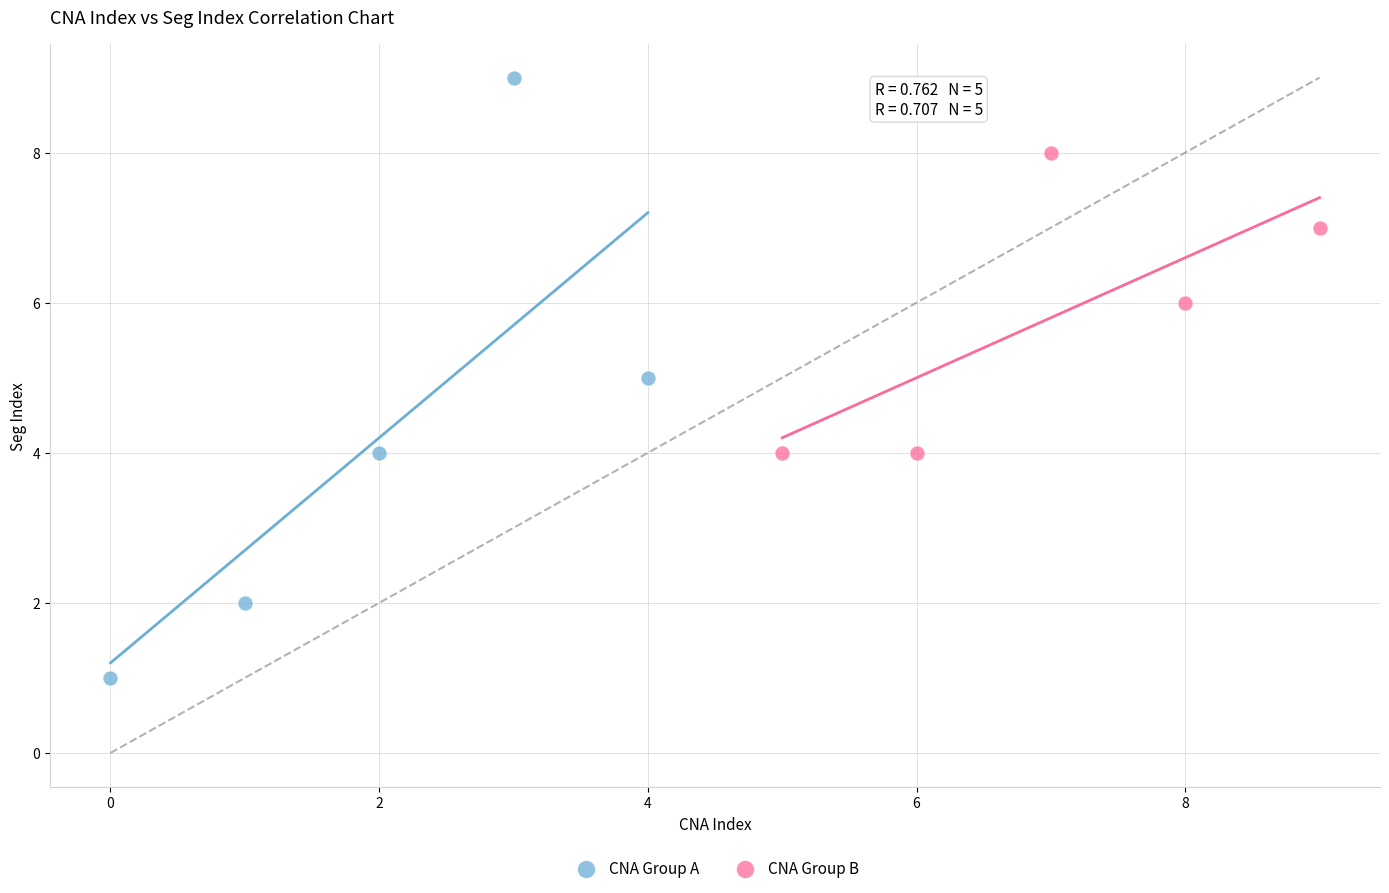

Which series has the largest Y range (max minus min)?

CNA Group A